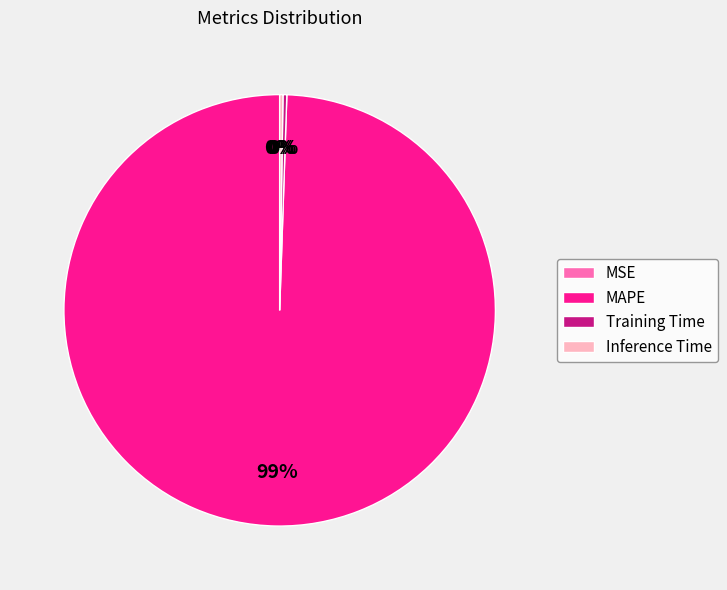

Which category has the biggest portion of the pie?

MAPE